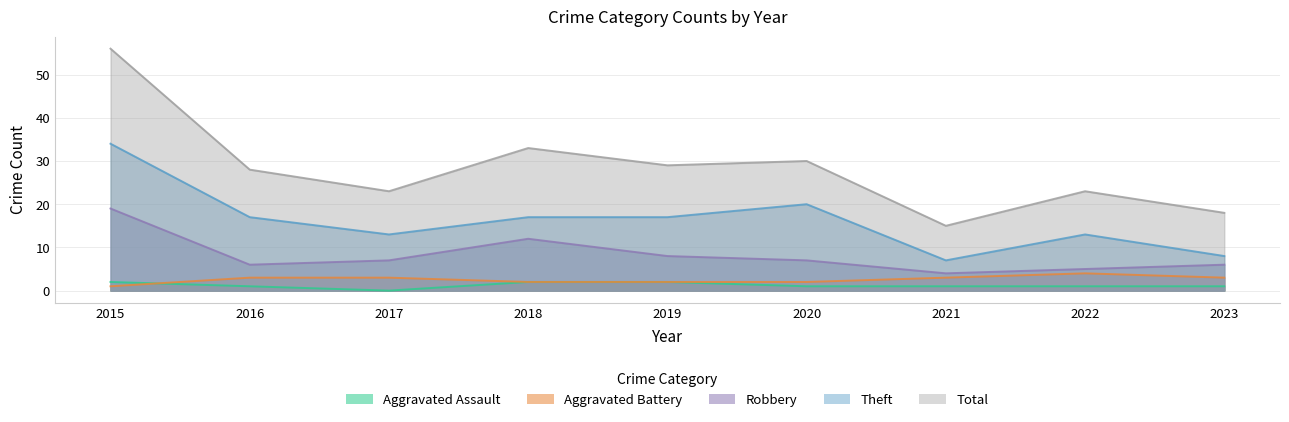

True or false: Total and Aggravated Assault cross at least once.

False